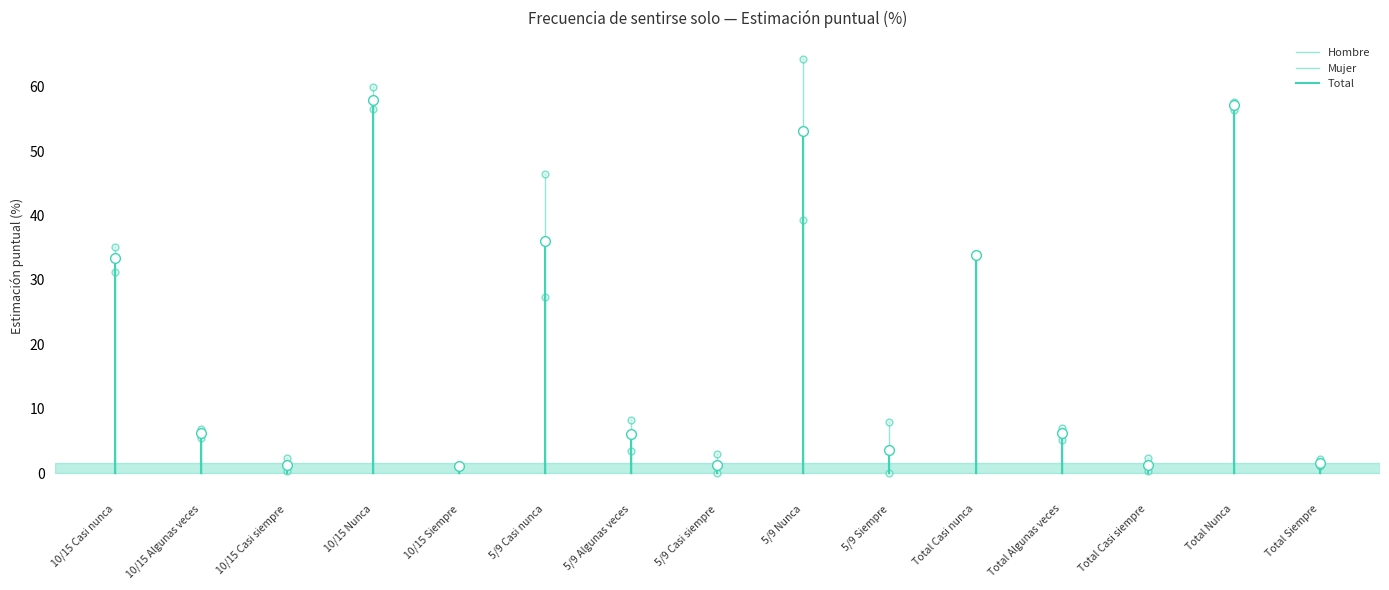

The Total series shows 16.4 at 10/15 Casi nunca. True or false?

False